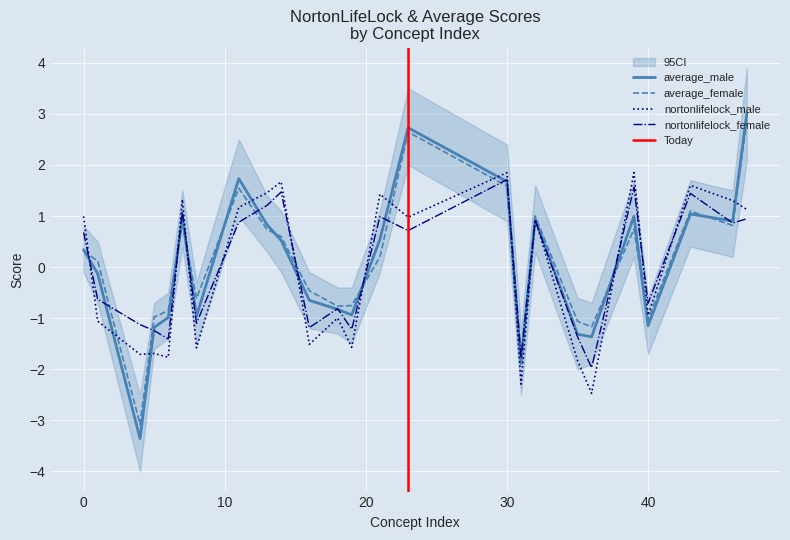

Reading left to right, list all the values displayed in this chart.

average_male: 0.3	-0.1	-3.4	-1.2	-1.0	1.0	-1.0	1.7	0.8	0.5	-0.6	-0.8	-0.9	0.5	2.7	1.7	-1.9	0.9	-1.3	-1.4	1.0	-1.1	1.0	0.9	3.0
average_female: 0.3	0.1	-3.1	-1.0	-0.9	0.9	-0.6	1.5	0.7	0.6	-0.5	-0.8	-0.8	0.2	2.6	1.6	-1.7	1.0	-1.1	-1.2	0.7	-1.0	1.1	0.8	2.9
nortonlifelock_male: 1.0	-1.1	-1.7	-1.7	-1.8	1.3	-1.6	1.2	1.5	1.7	-1.5	-1.0	-1.6	1.4	1.0	1.8	-2.3	0.9	-1.8	-2.5	1.9	-0.9	1.6	1.3	1.1
nortonlifelock_female: 0.7	-0.6	-1.1	-1.2	-1.4	1.1	-1.1	0.9	1.2	1.5	-1.2	-0.8	-1.2	1.0	0.7	1.7	-1.8	0.9	-1.4	-2.0	1.6	-0.7	1.4	0.9	0.9